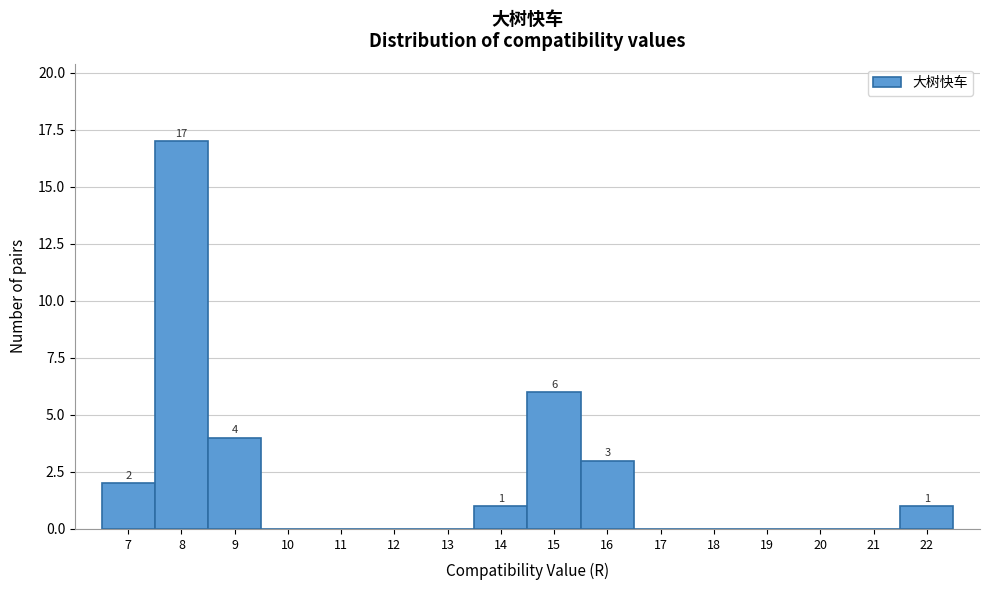

Over which range of the x-axis is the bar tallest?

7.5 to 8.5